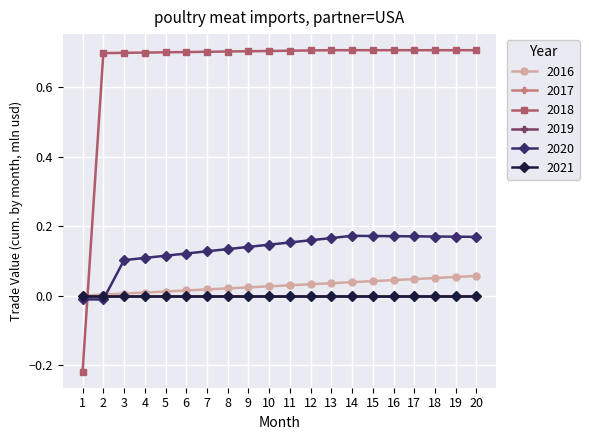

Is the value of 2018 at 13 greater than the value of 2017 at 6?

Yes